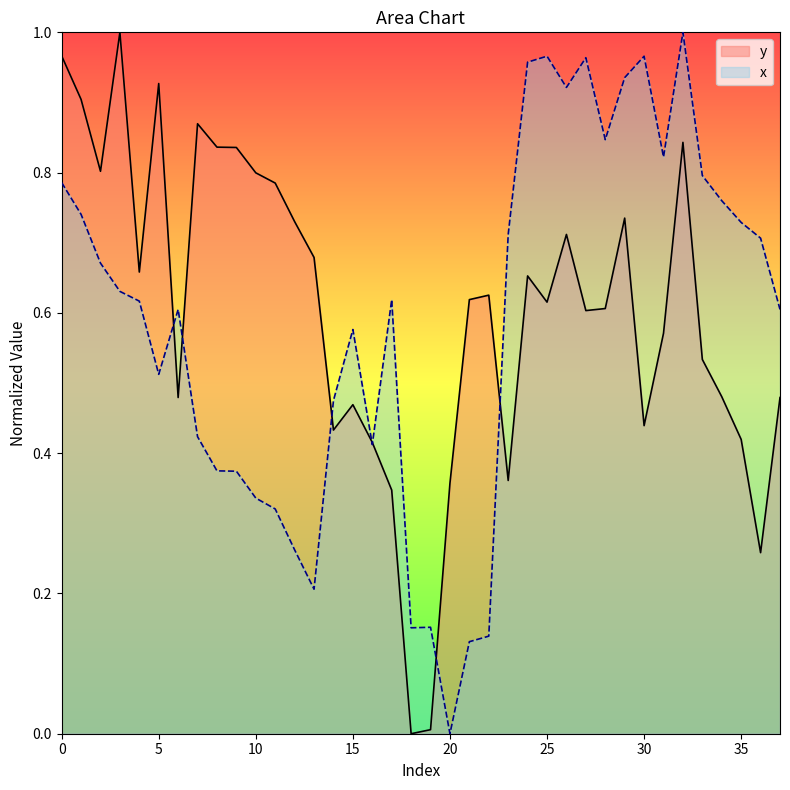

Which series changed the most between 7 and 33?

x